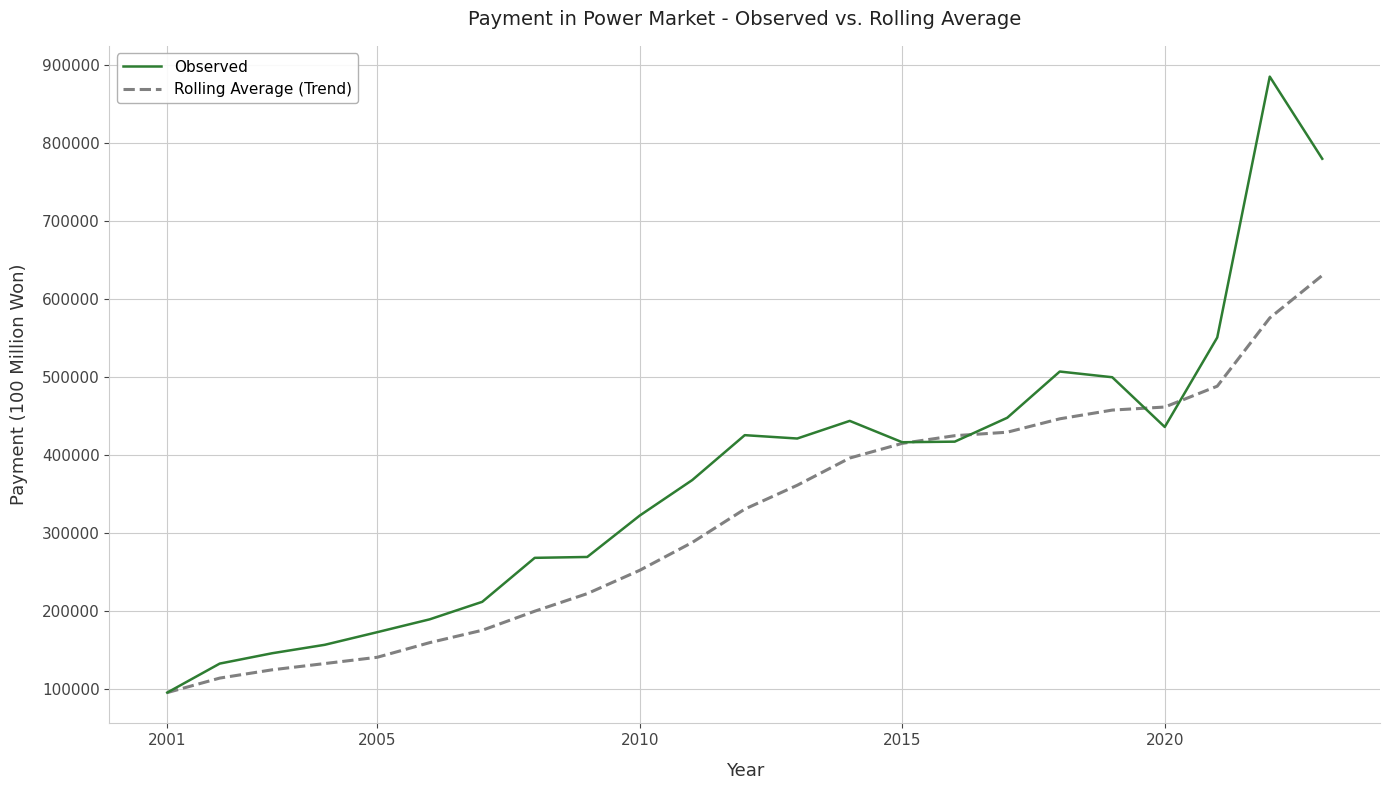

Which series has the widest spread of values?

Observed